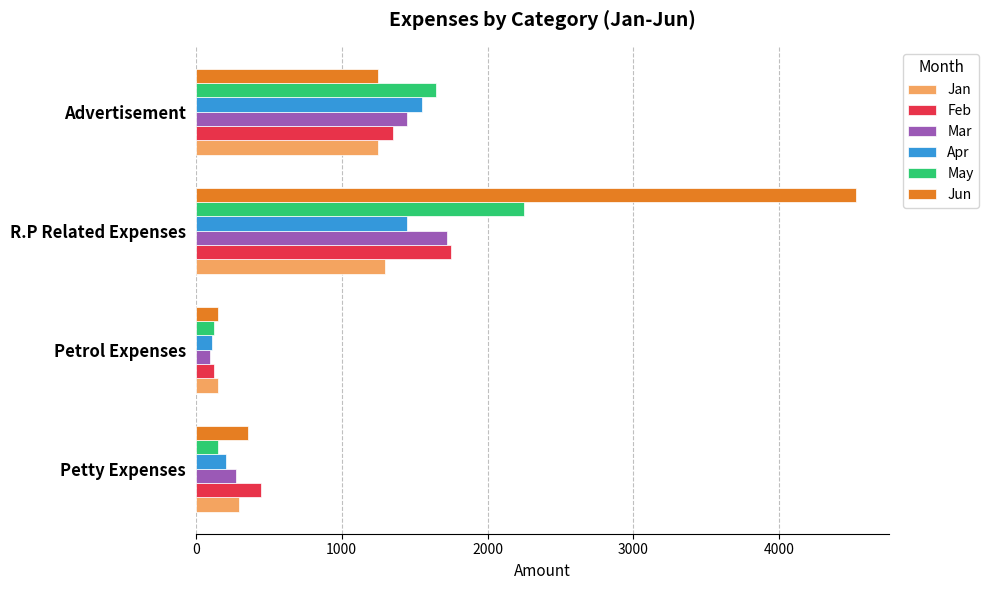

Which series has the widest spread of values?

Jun